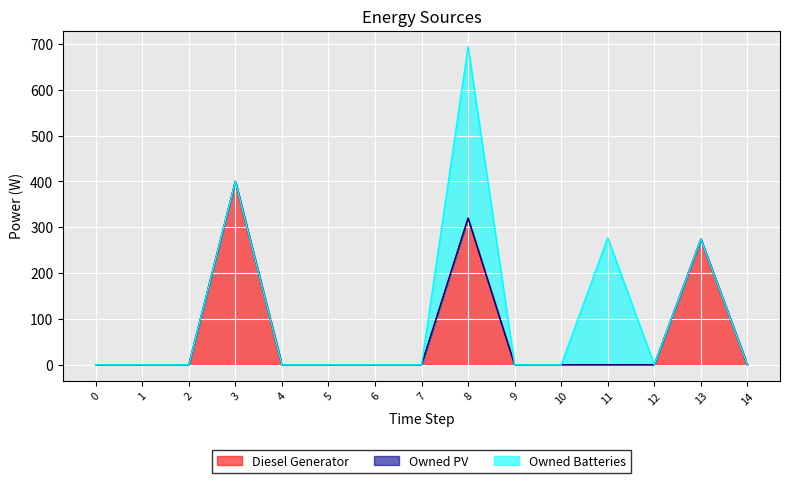

The value of Diesel Generator at 5 is 170. True or false?

False